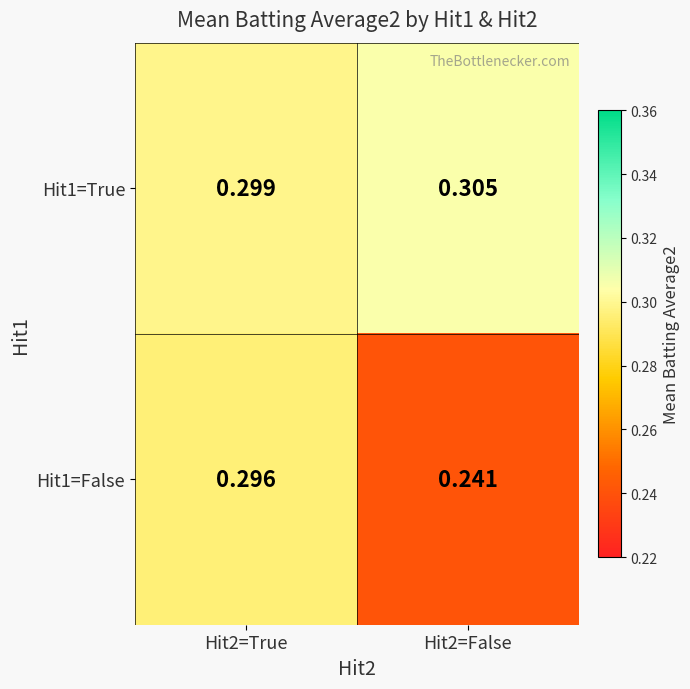

How many categories are shown in the chart?

2